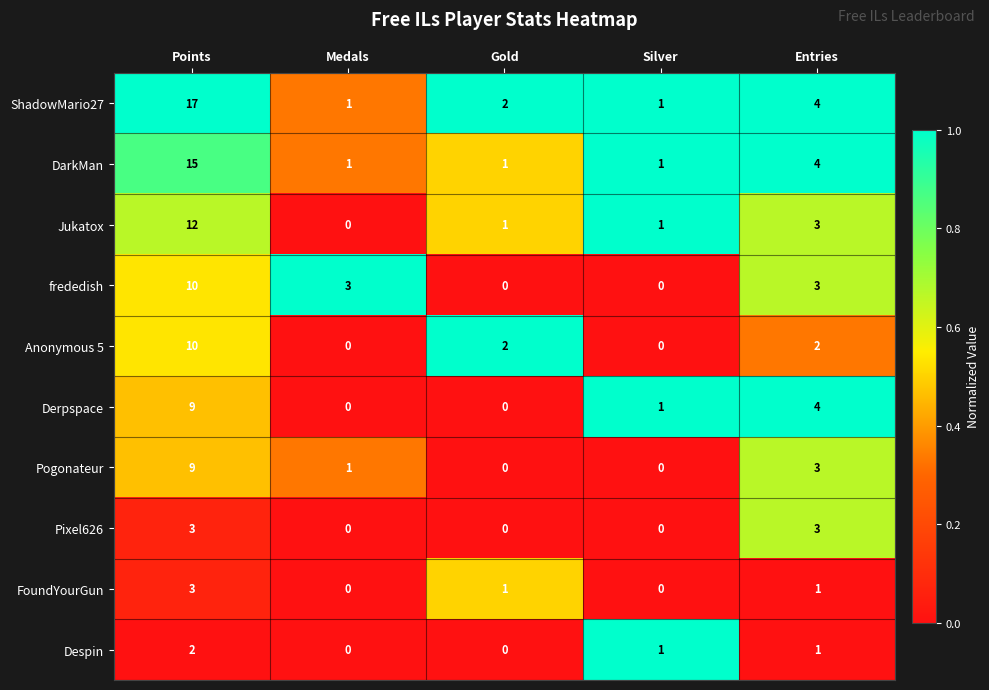

What is the difference between the Derpspace values at Entries and Gold?

4